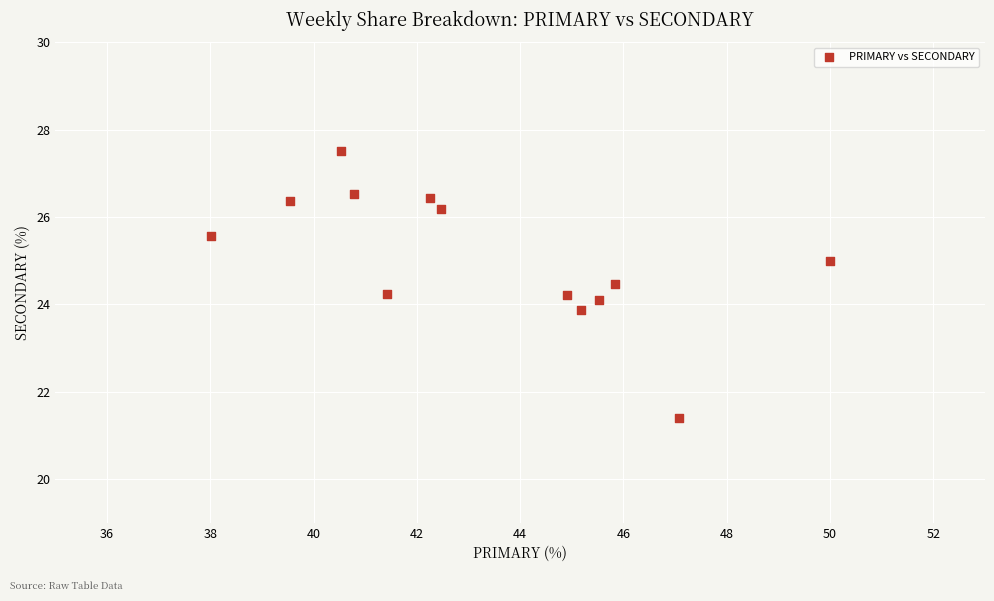

What is the range of Y values (max minus min)?

6.1